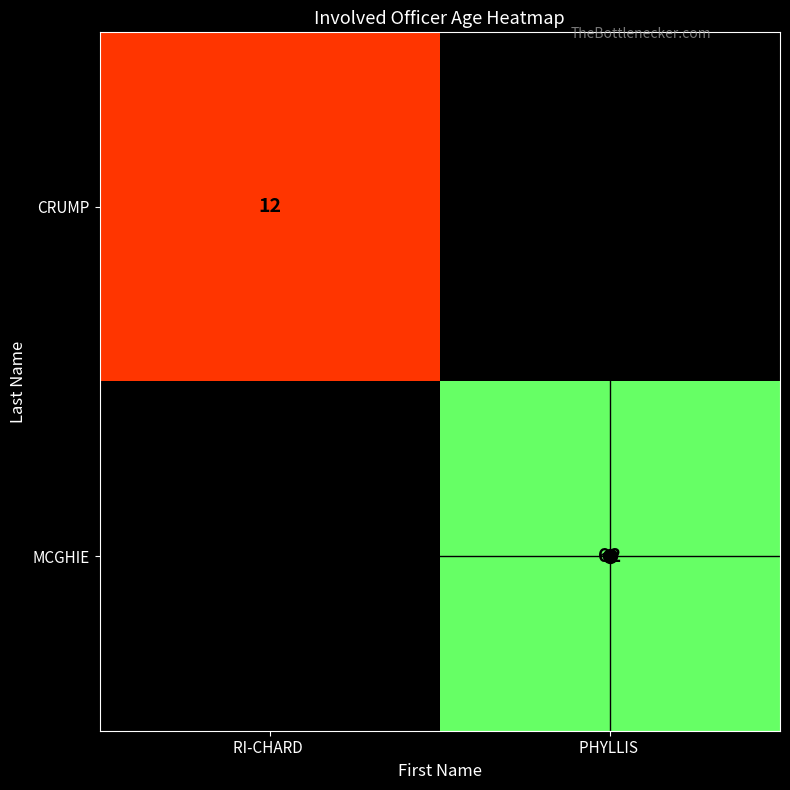

The value of MCGHIE at PHYLLIS  is 31. True or false?

False